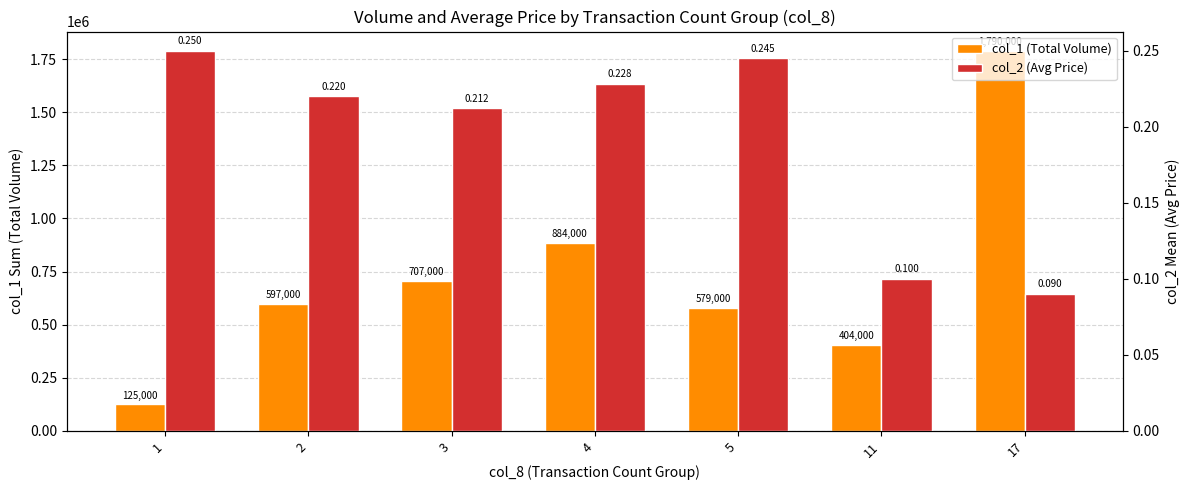

Is it true that col_2 (Avg Price) equals 0.2 at 2?

True